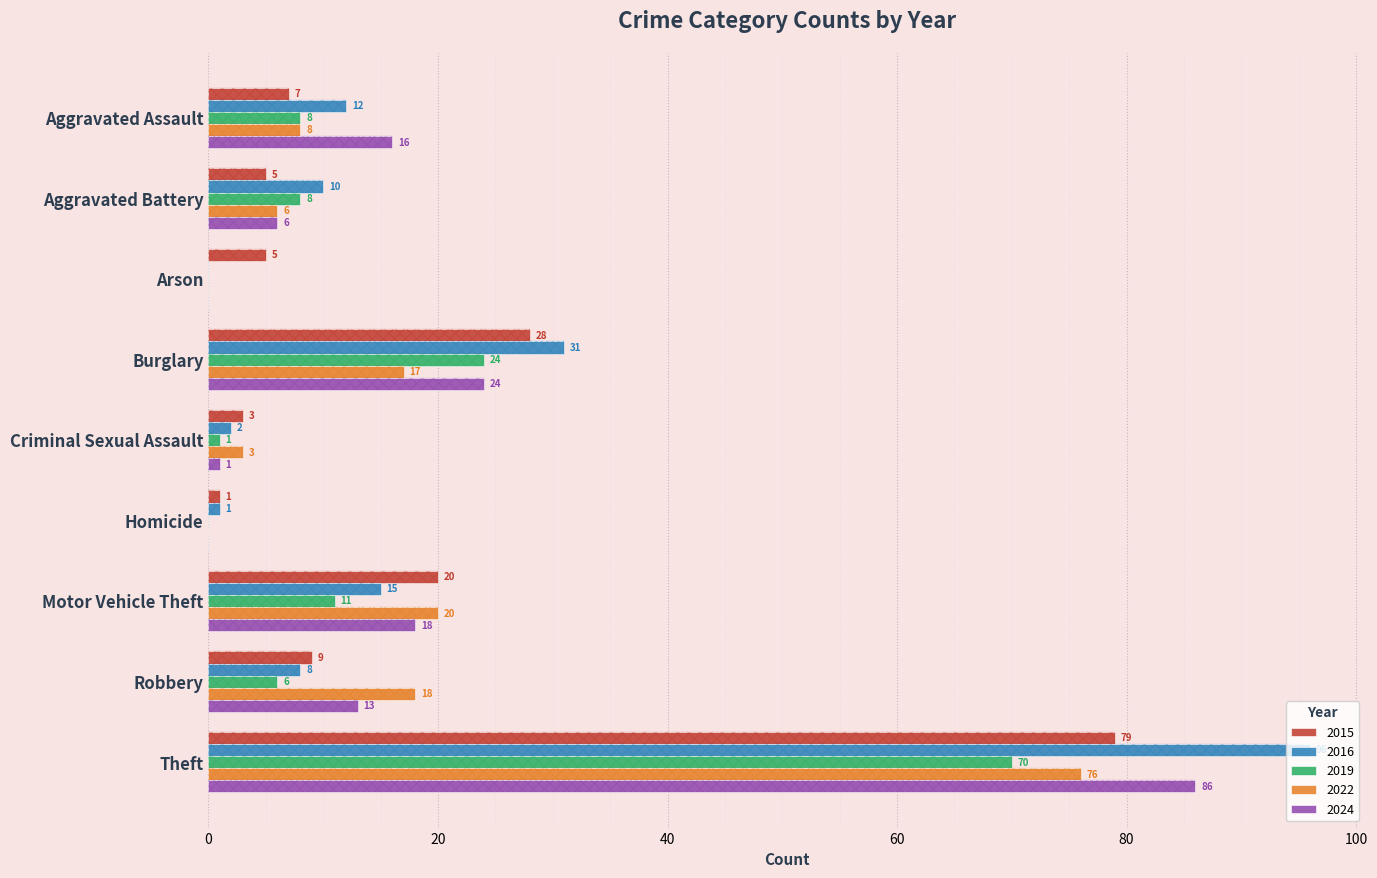

What is the maximum value for 2024?

86